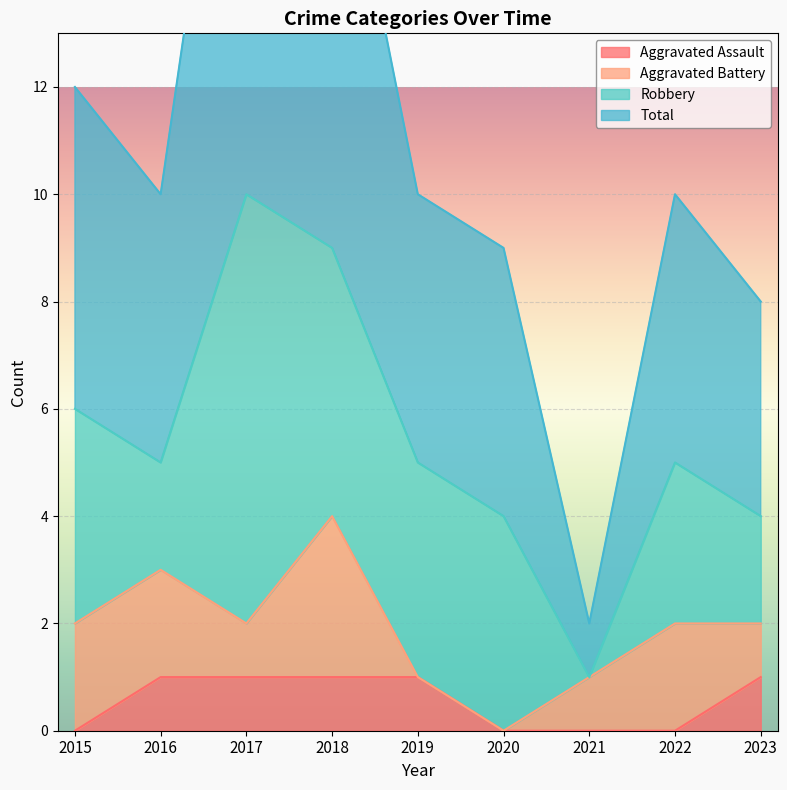

At which label does Aggravated Assault reach its peak?

2016